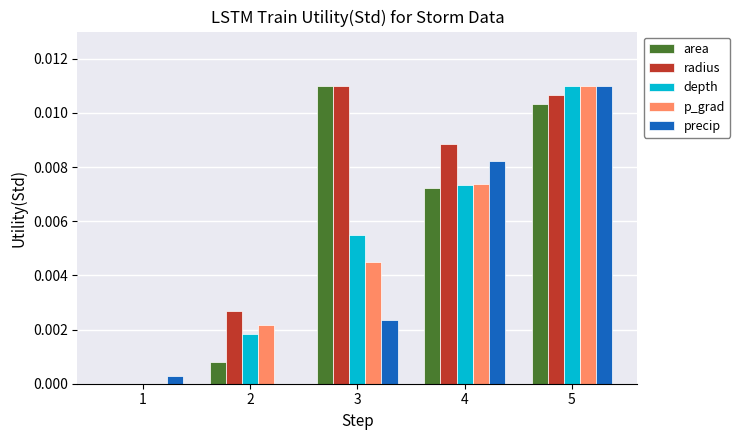

Is it true that area equals 0.0 at 4?

True